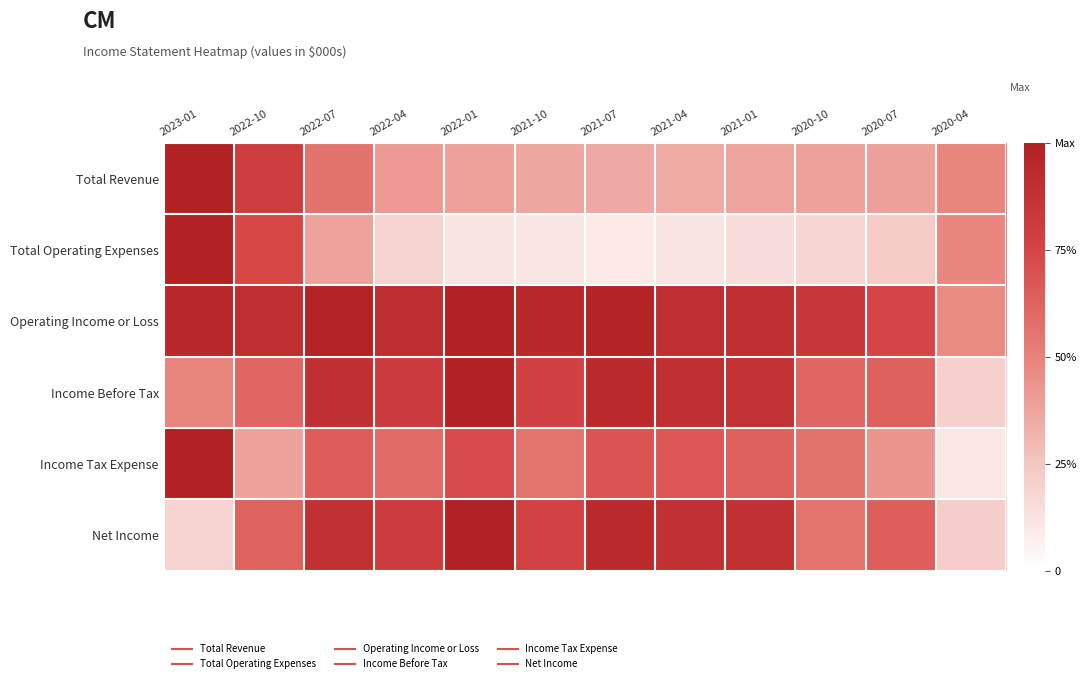

Rank the series at 2020-10 from highest to lowest value.

Operating Income or Loss, Income Before Tax, Income Tax Expense, Net Income, Total Revenue, Total Operating Expenses